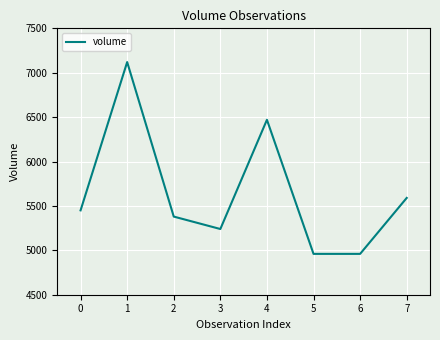

Where is the first local maximum?

1